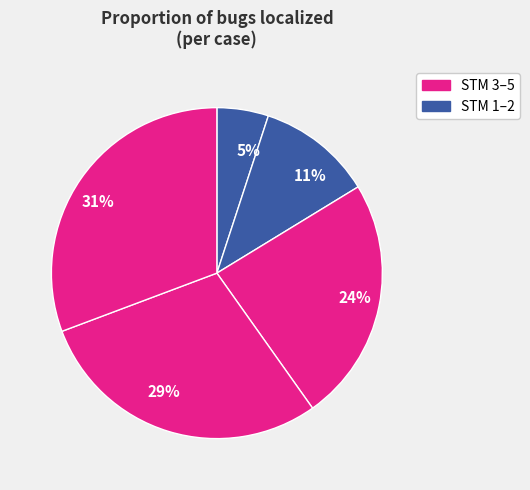

Which slice is the smallest?

5%